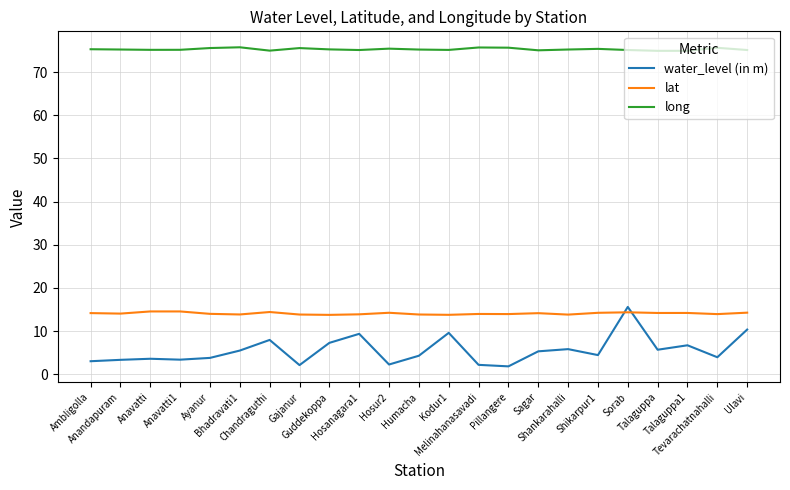

True or false: lat and long intersect in this chart.

False